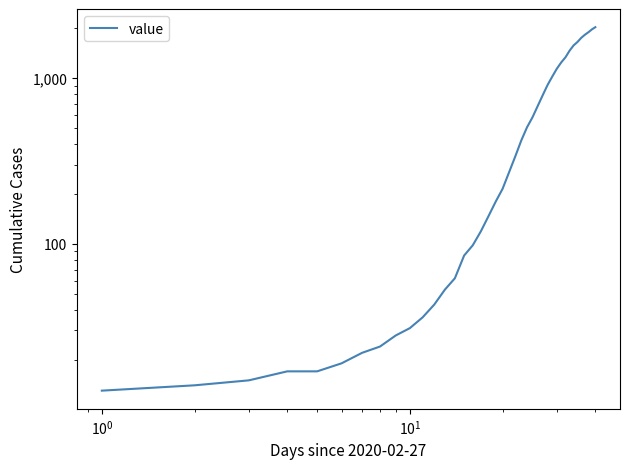

True or false: the data has more than 1 interior local peaks.

False